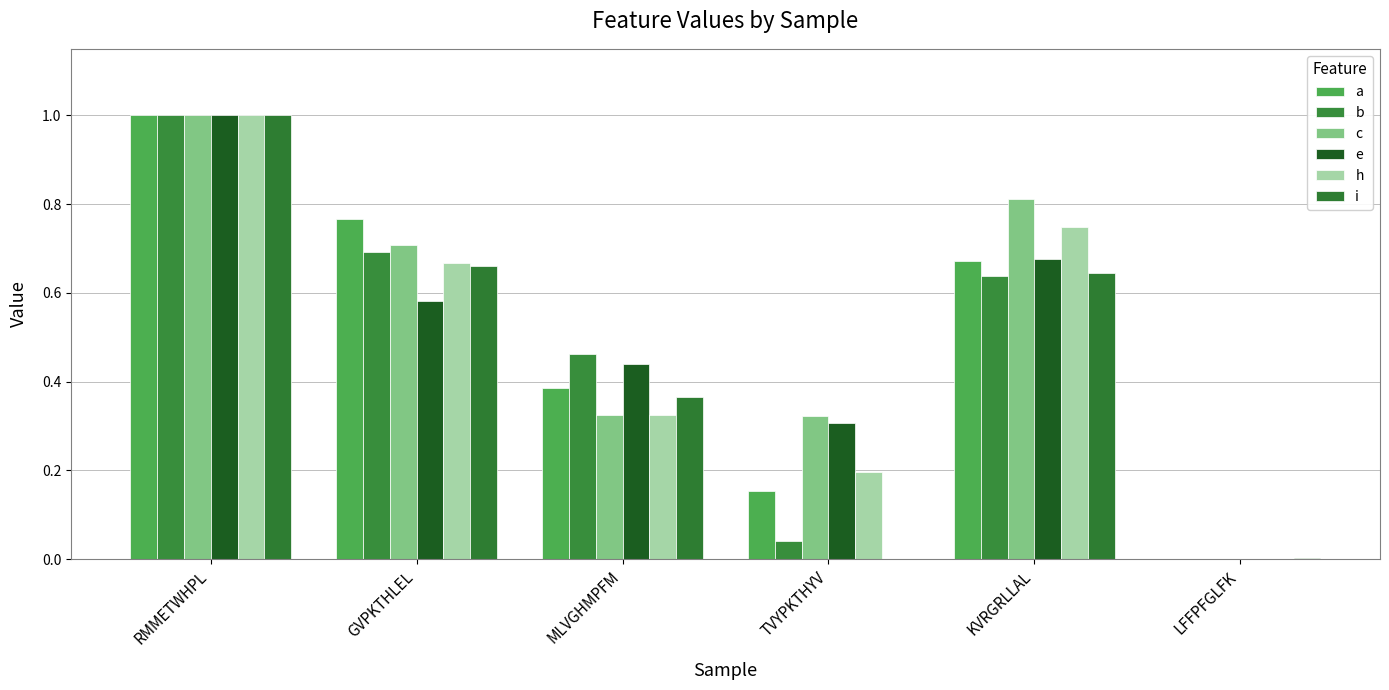

What is the label of the 1st bar from the left?

RMMETWHPL